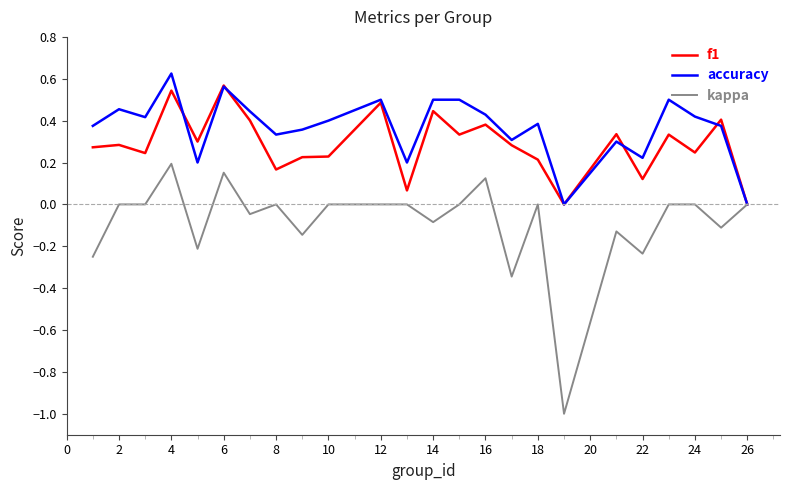

What is the minimum value shown in the chart?

-1.0